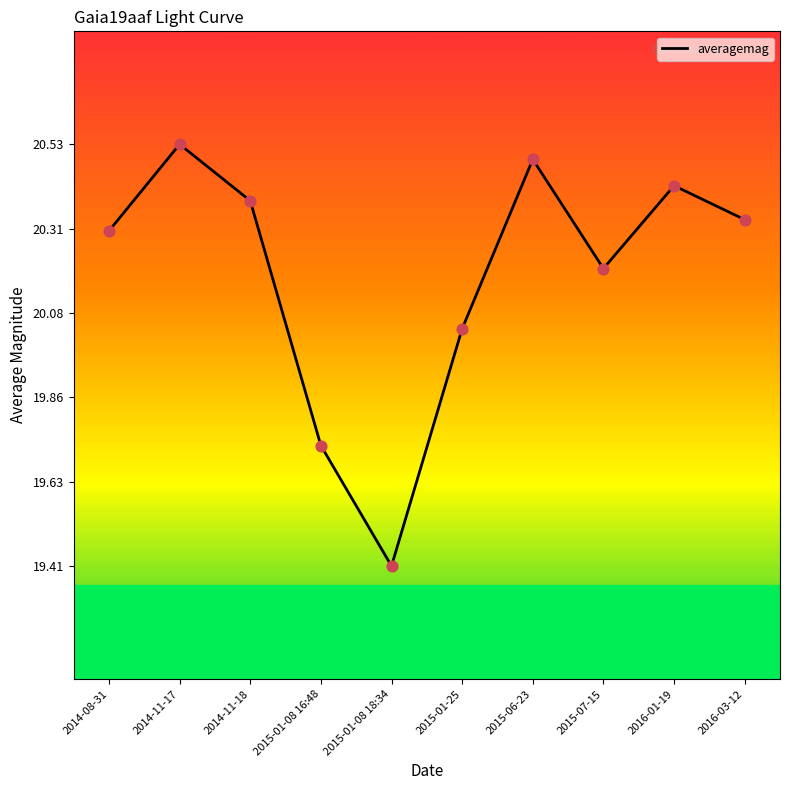

What is the change in value from 2014-11-17 to 2014-11-18?

-0.2